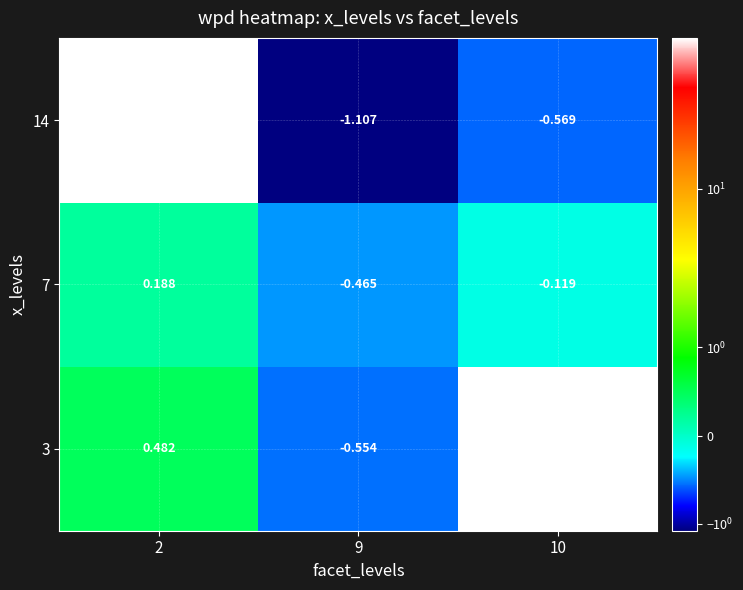

How many categories are shown in the chart?

3